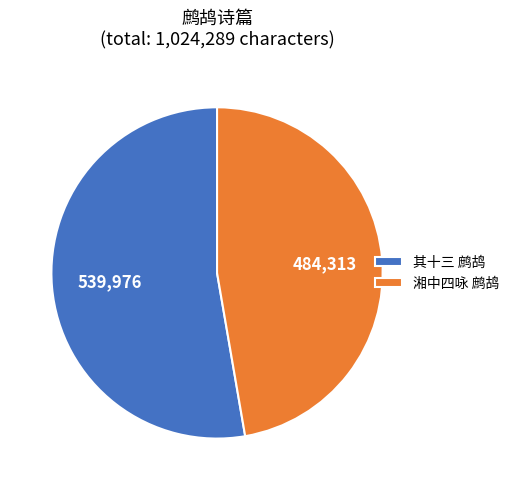

Which category has the smallest portion of the pie?

湘中四咏 鹧鸪